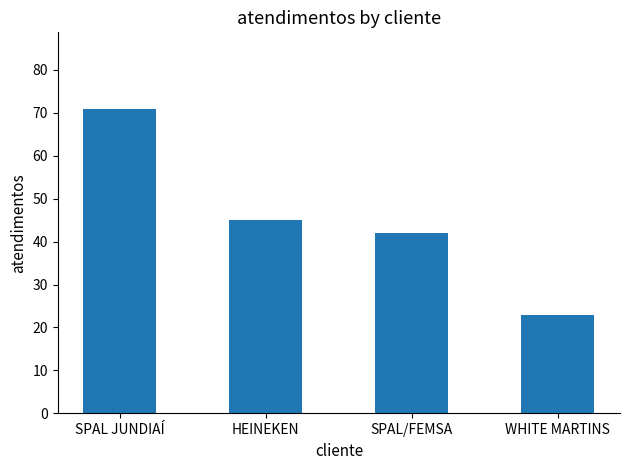

What is the change in value from HEINEKEN to WHITE MARTINS?

-22